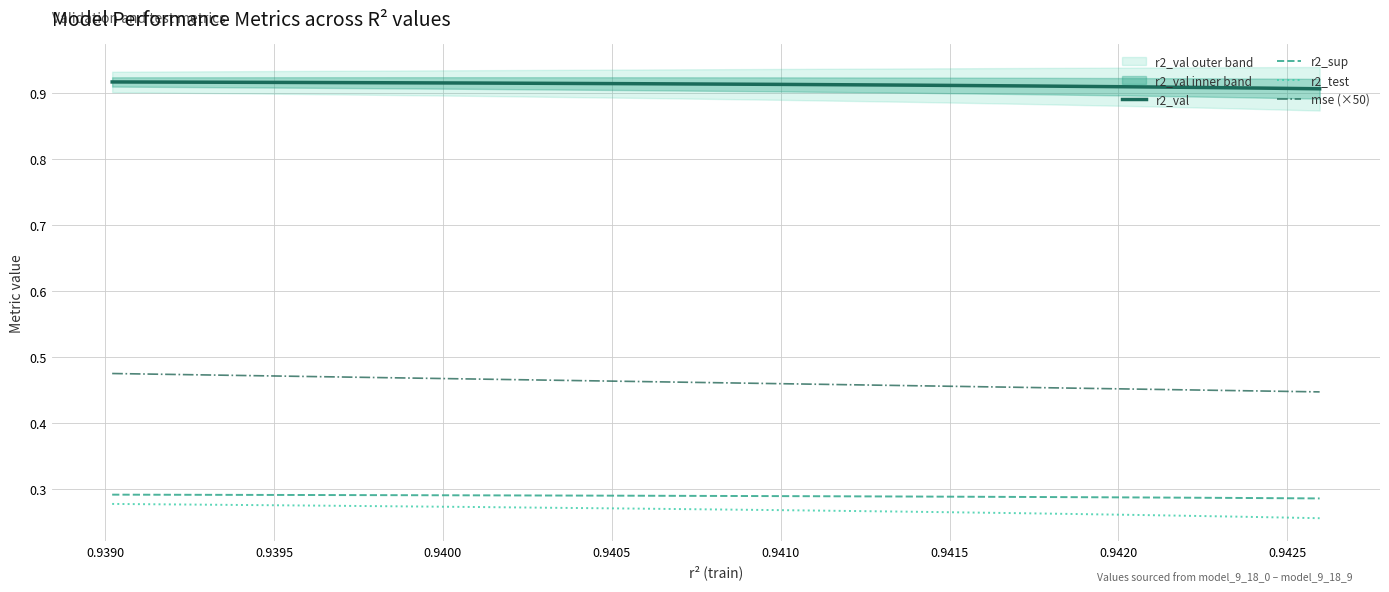

What is the average value of the r2_val series?

0.9